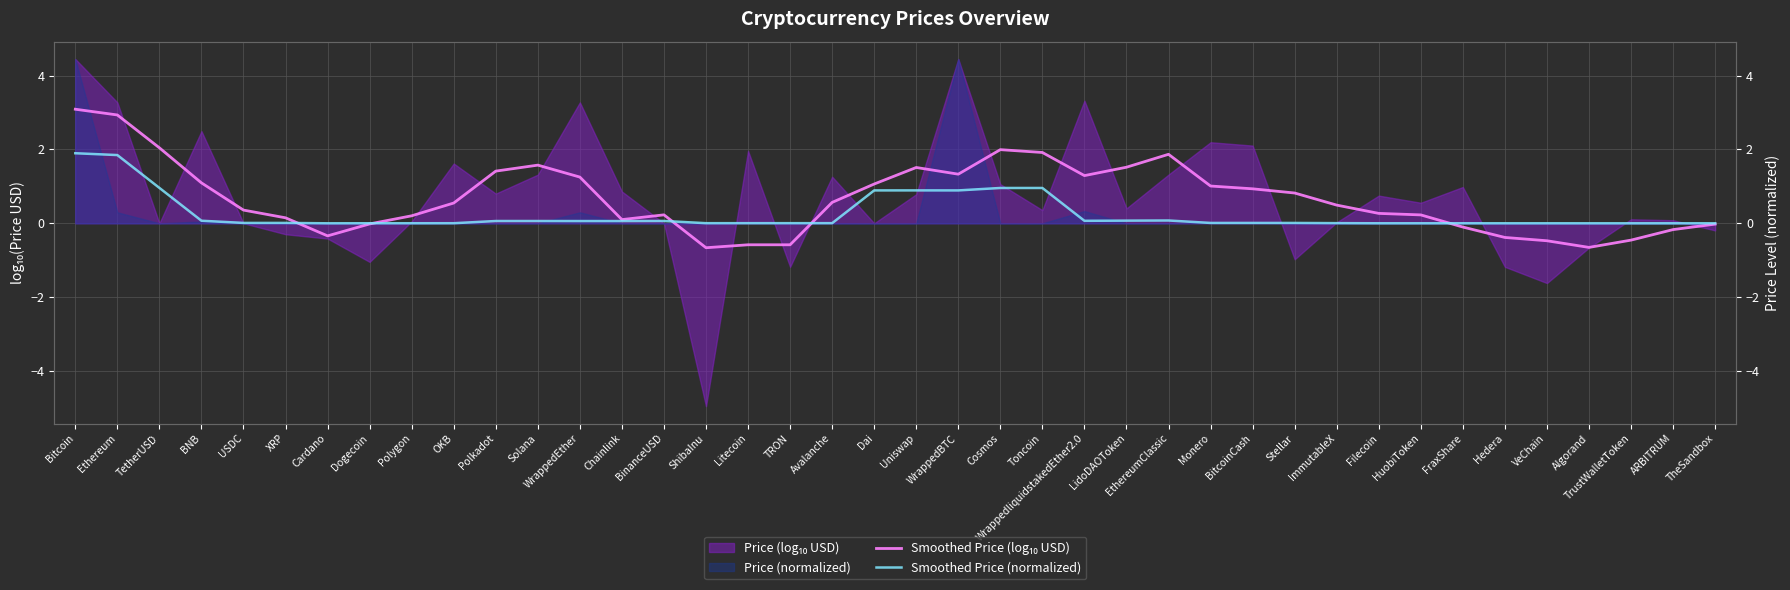

Reading right to left, what are all the values shown in this chart?

Smoothed Price (log₁₀ USD): -0.0	-0.2	-0.5	-0.7	-0.5	-0.4	-0.1	0.2	0.3	0.5	0.8	0.9	1.0	1.9	1.5	1.3	1.9	2.0	1.3	1.5	1.1	0.6	-0.6	-0.6	-0.7	0.2	0.1	1.3	1.6	1.4	0.5	0.2	-0.0	-0.3	0.1	0.4	1.1	2.0	2.9	3.1
Smoothed Price (normalized): 0.0	0.0	0.0	0.0	0.0	0.0	0.0	0.0	0.0	0.0	0.0	0.0	0.0	0.1	0.1	0.1	1.0	1.0	0.9	0.9	0.9	0.0	0.0	0.0	0.0	0.1	0.1	0.1	0.1	0.1	0.0	0.0	0.0	0.0	0.0	0.0	0.1	1.0	1.8	1.9